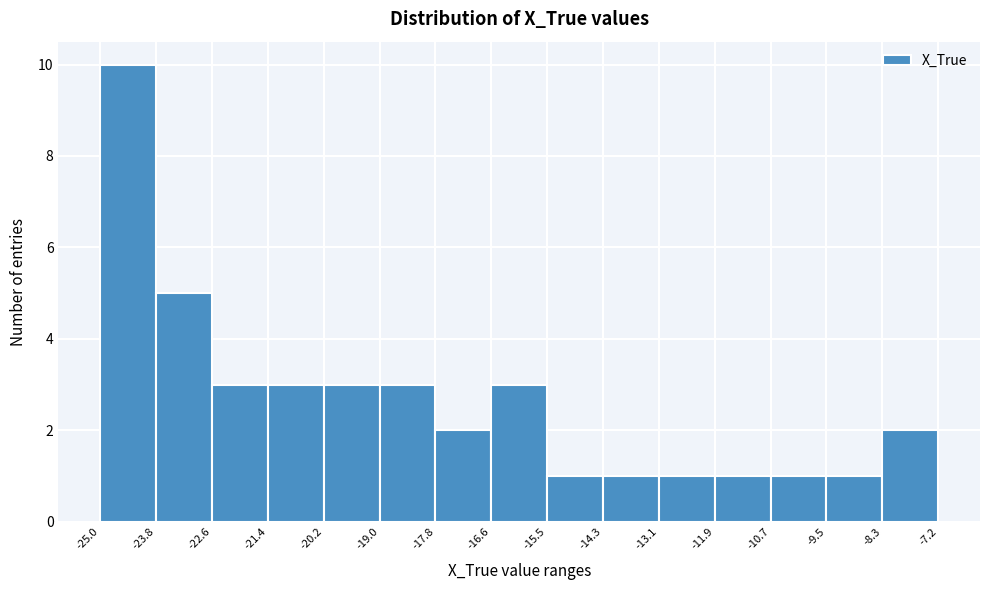

Reading left to right, list every bar in this chart as the range it spans on the x-axis followed by its height. The values are not printed on the chart, so give them approximately, as read against the axis.

-25.0 to -23.8: 10
-23.8 to -22.6: 5
-22.6 to -21.4: 3
-21.4 to -20.2: 3
-20.2 to -19.0: 3
-19.0 to -17.8: 3
-17.8 to -16.6: 2
-16.6 to -15.5: 3
-15.5 to -14.3: 1
-14.3 to -13.1: 1
-13.1 to -11.9: 1
-11.9 to -10.7: 1
-10.7 to -9.5: 1
-9.5 to -8.3: 1
-8.3 to -7.2: 2